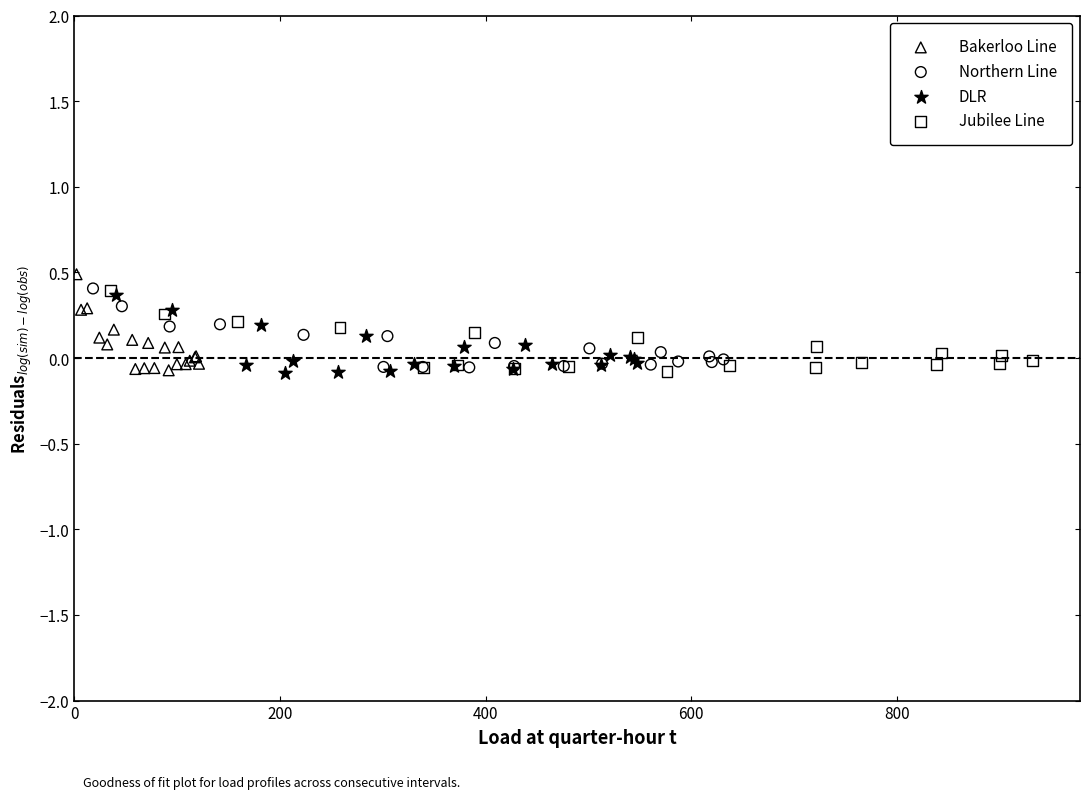

Which series has the largest Y range (max minus min)?

Bakerloo Line